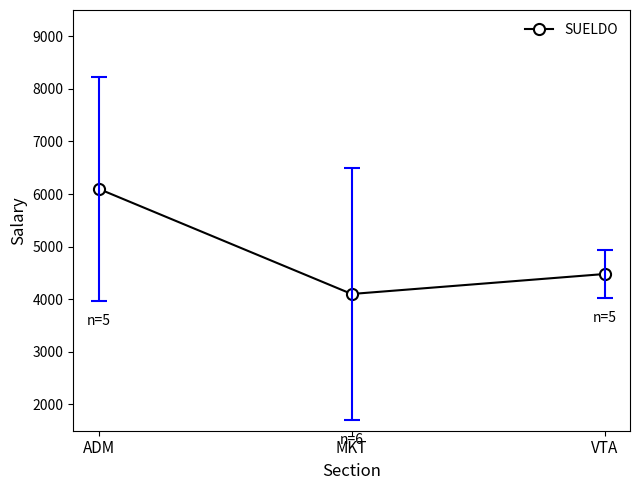

What is the approximate value at ADM, to the nearest 100?

6100